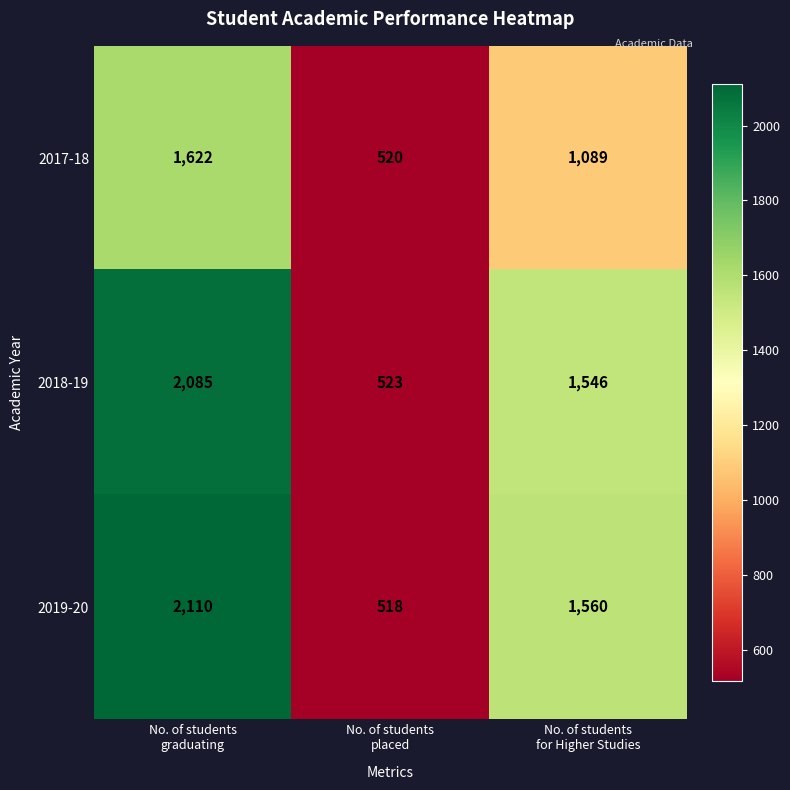

Which series changed the most between No. of students
graduating and No. of students
for Higher Studies?

2019-20